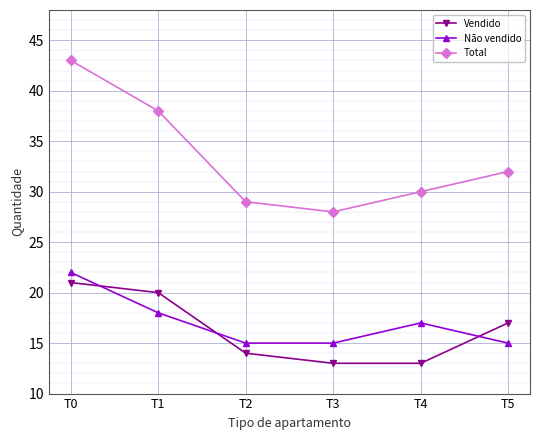

What is the minimum value for Vendido?

13